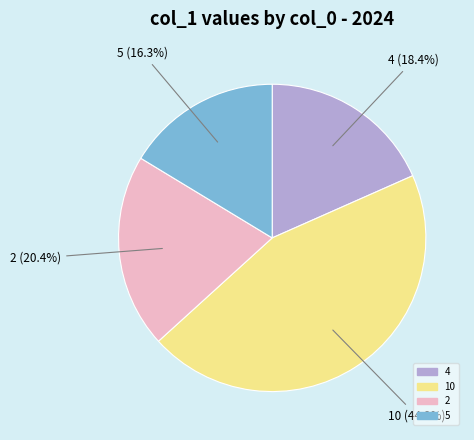

How many segments does this pie chart have?

4